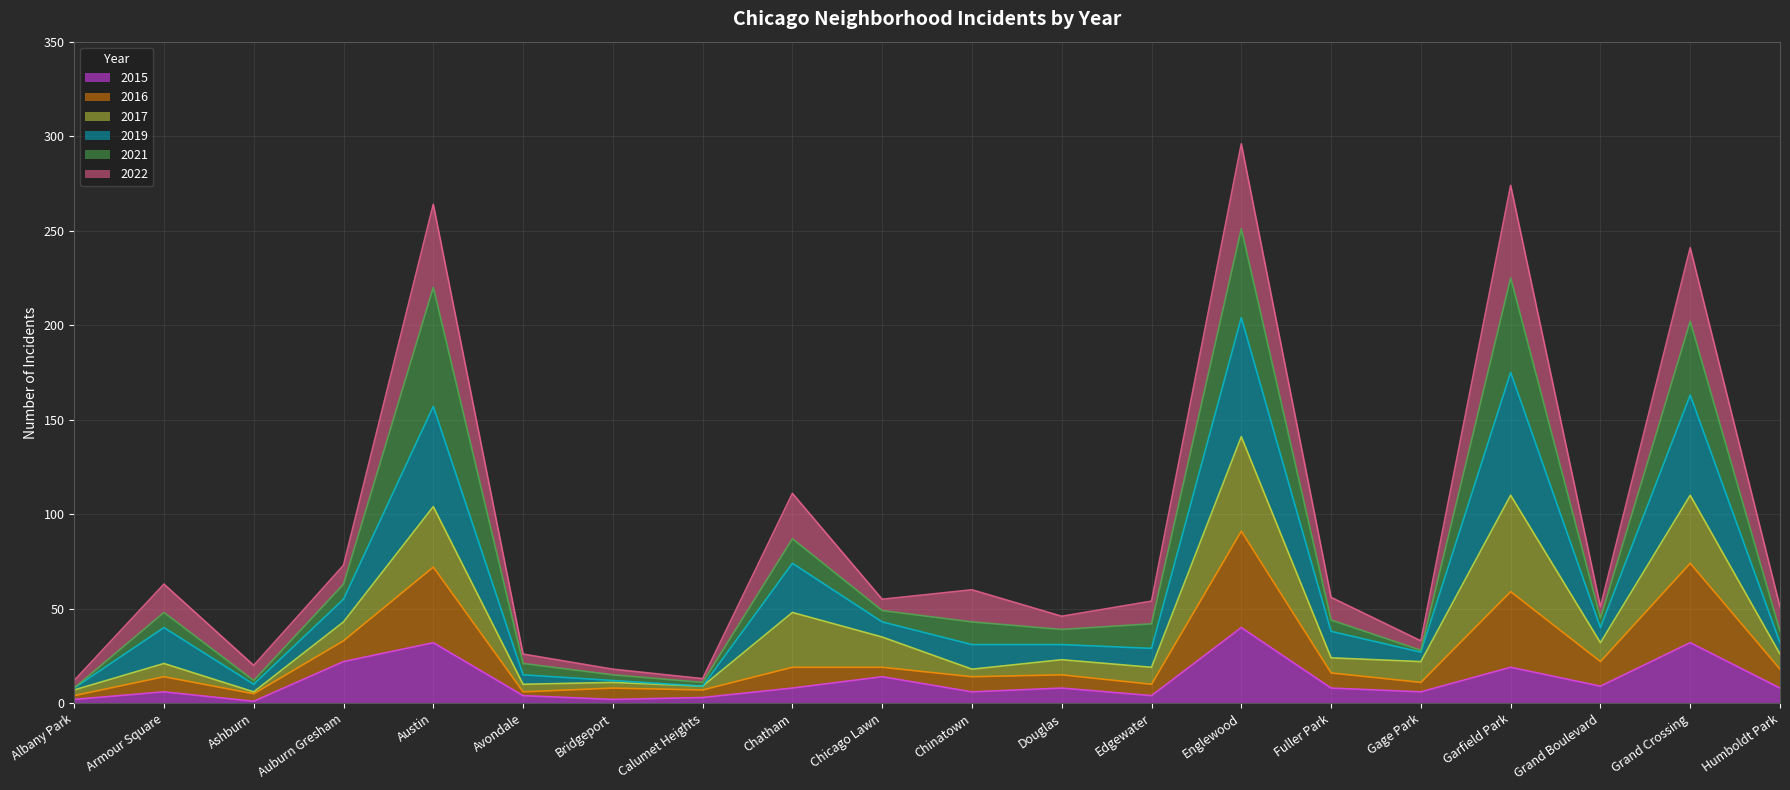

Count the number of categories in the chart.

20